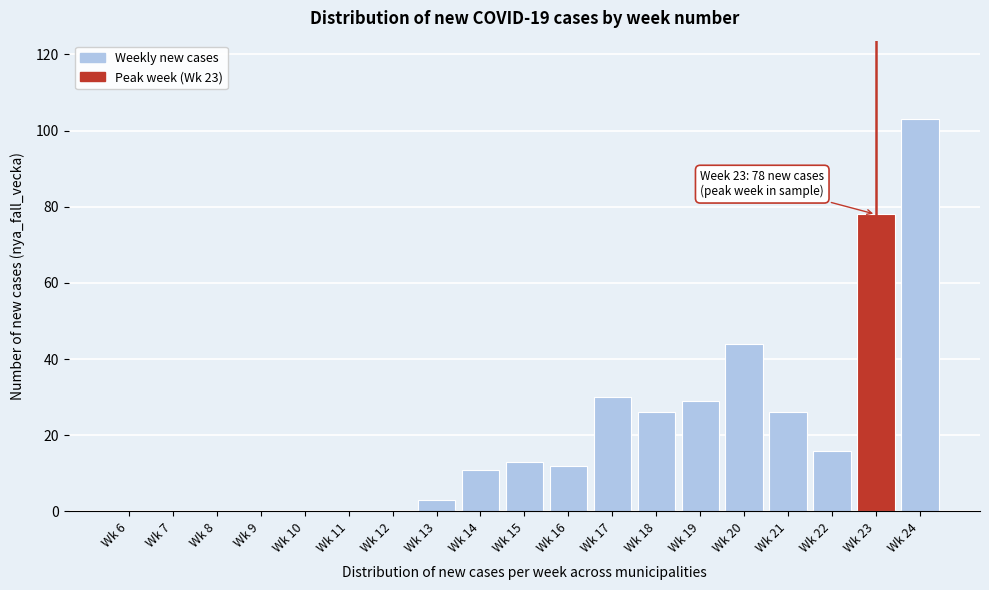

Reading right to left, extract all data points from this chart.

Wk 24=103	Wk 23=78	Wk 22=16	Wk 21=26	Wk 20=44	Wk 19=29	Wk 18=26	Wk 17=30	Wk 16=12	Wk 15=13	Wk 14=11	Wk 13=3	Wk 12=0	Wk 11=0	Wk 10=0	Wk 9=0	Wk 8=0	Wk 7=0	Wk 6=0